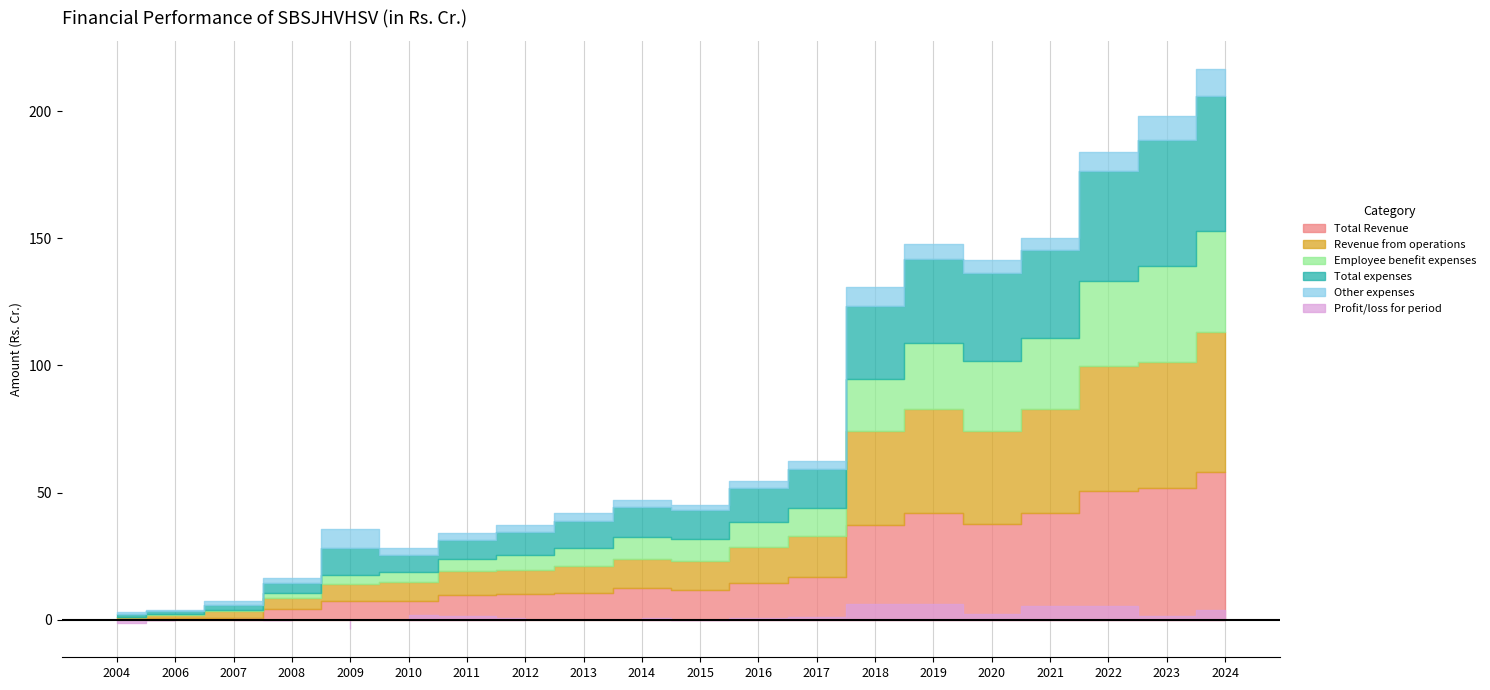

Reading right to left, extract all data points from this chart.

Total Revenue: 58.0	51.8	50.6	41.9	37.5	41.8	37.3	16.6	14.4	11.6	12.6	10.7	10.0	9.7	7.6	7.4	4.3	0.8	0.8	0.8
Revenue from operations: 55.1	49.5	49.3	41.0	36.7	41.0	37.0	16.3	14.2	11.4	11.3	10.3	9.7	9.6	7.1	6.8	4.3	2.5	1.1	0.2
Employee benefit expenses: 39.5	37.7	33.5	27.9	27.5	25.9	20.4	11.2	9.8	8.7	8.6	7.2	5.9	4.6	4.1	3.3	1.9	0.6	0.2	0.0
Total expenses: 53.1	49.8	43.2	34.6	34.5	33.0	28.8	15.0	13.4	11.5	11.8	10.8	9.0	7.5	6.8	10.8	4.1	2.1	1.2	1.1
Other expenses: 10.8	9.1	7.5	4.6	5.2	6.1	7.4	3.1	2.9	2.0	2.9	3.2	2.8	2.8	2.5	7.2	2.0	1.2	0.6	0.8
Profit/loss for period: 3.7	1.4	5.2	5.3	2.3	6.2	6.0	1.1	0.7	0.0	0.7	-0.2	0.6	1.5	2.0	-3.7	0.1	0.2	-0.2	-1.1